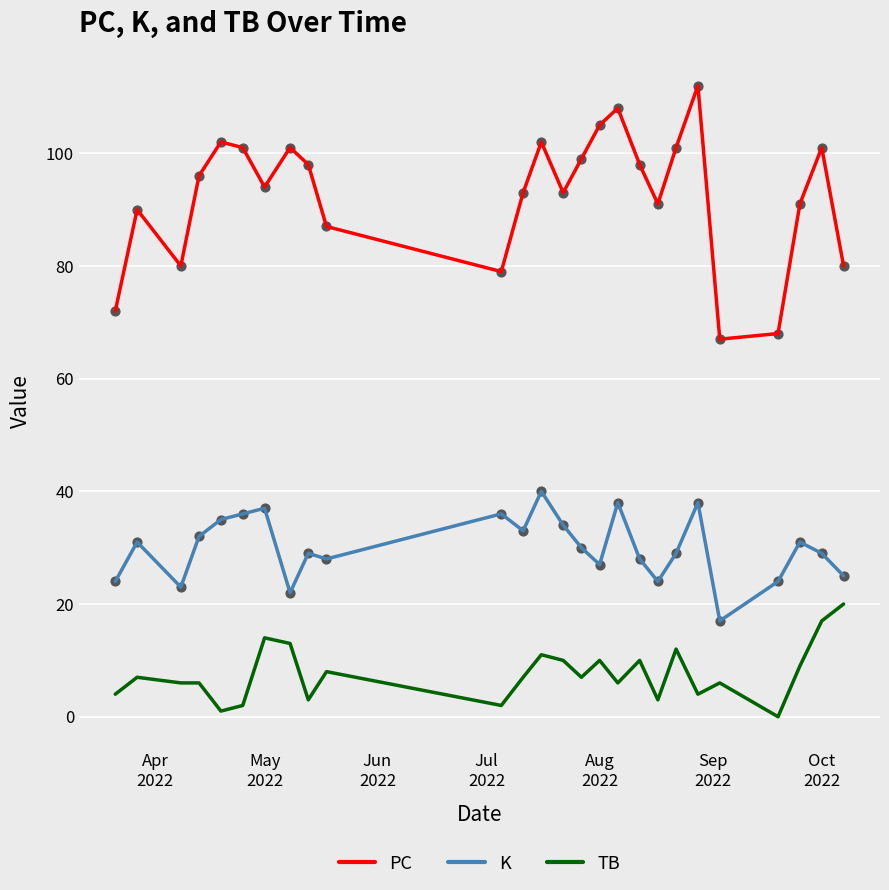

Which series has the largest range (max minus min)?

PC